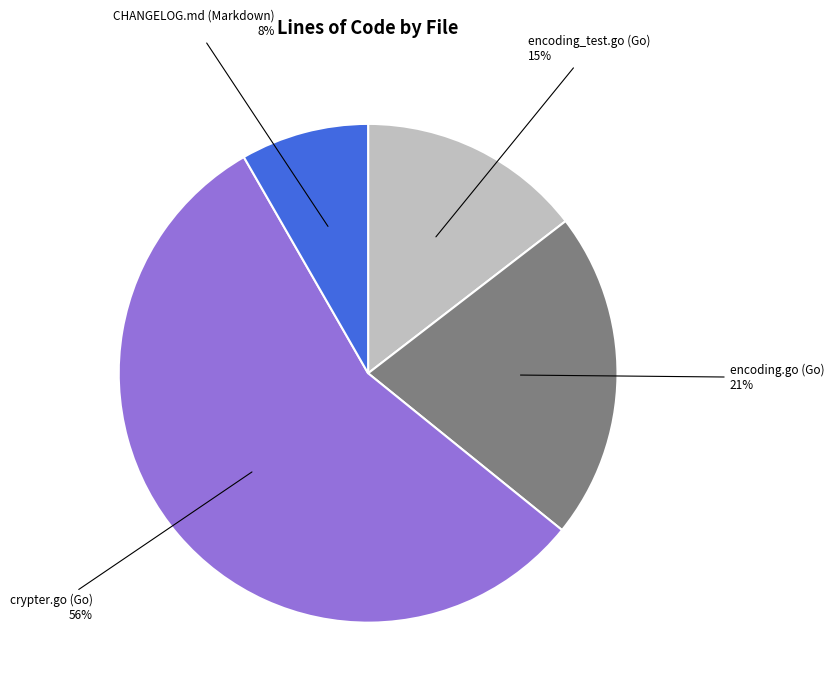

Is the sum of crypter.go (Go) and encoding_test.go (Go) greater than half?

Yes